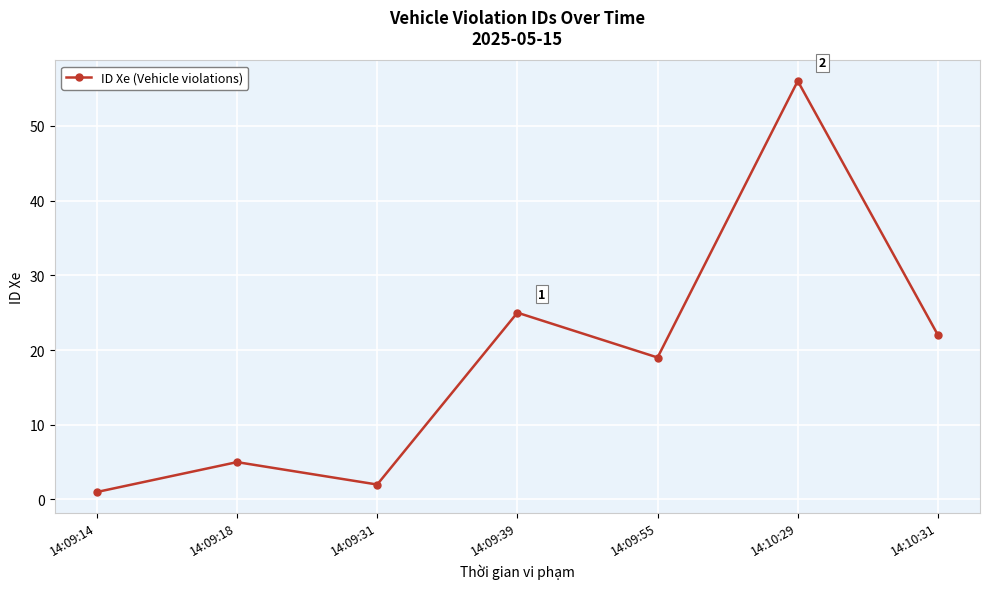

Rank the categories by value from lowest to highest.

14:09:14, 14:09:31, 14:09:18, 14:09:55, 14:10:31, 14:09:39, 14:10:29